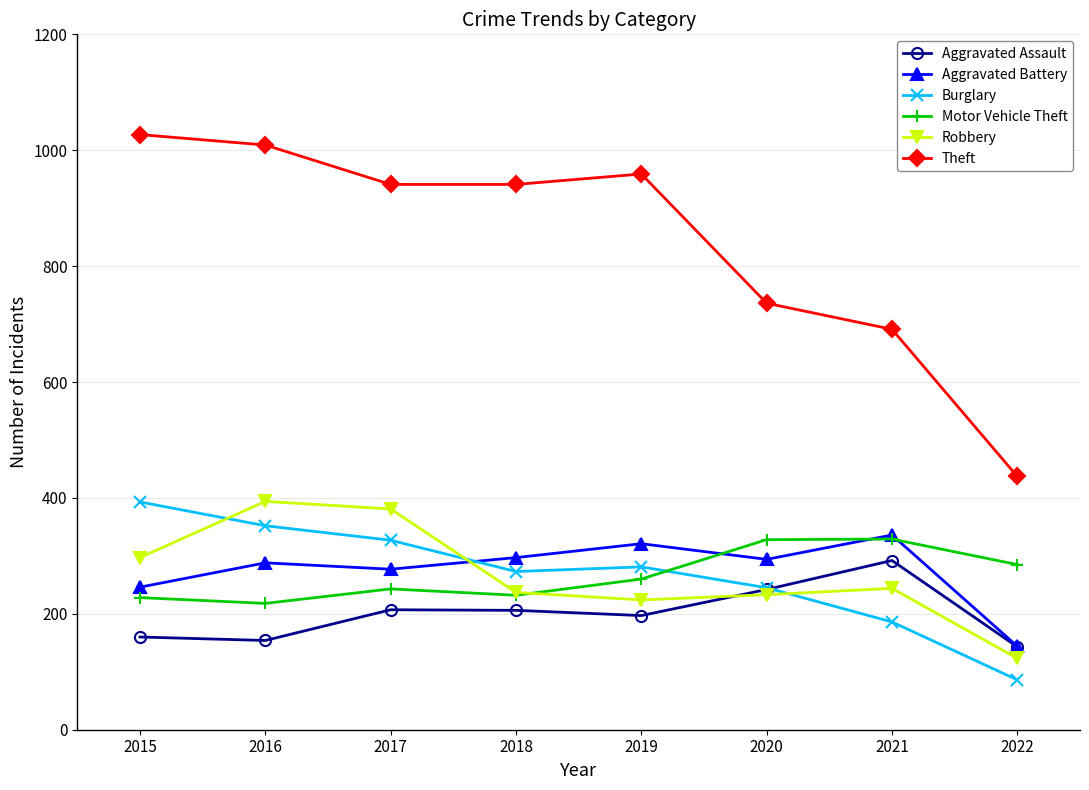

What is the value of the Aggravated Battery point at the 2nd from the left?

288